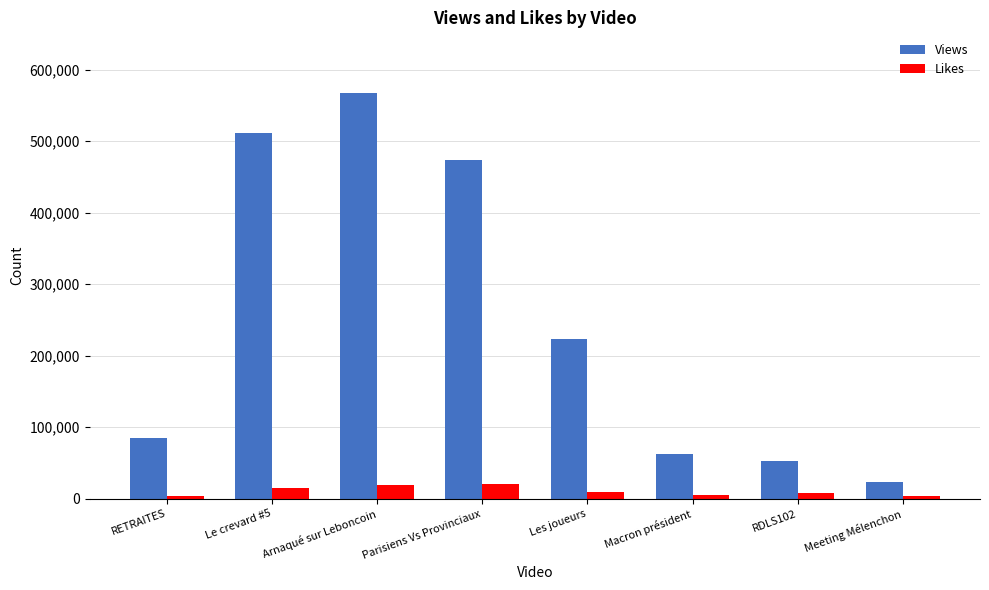

What is the average value of the Views series?

249723